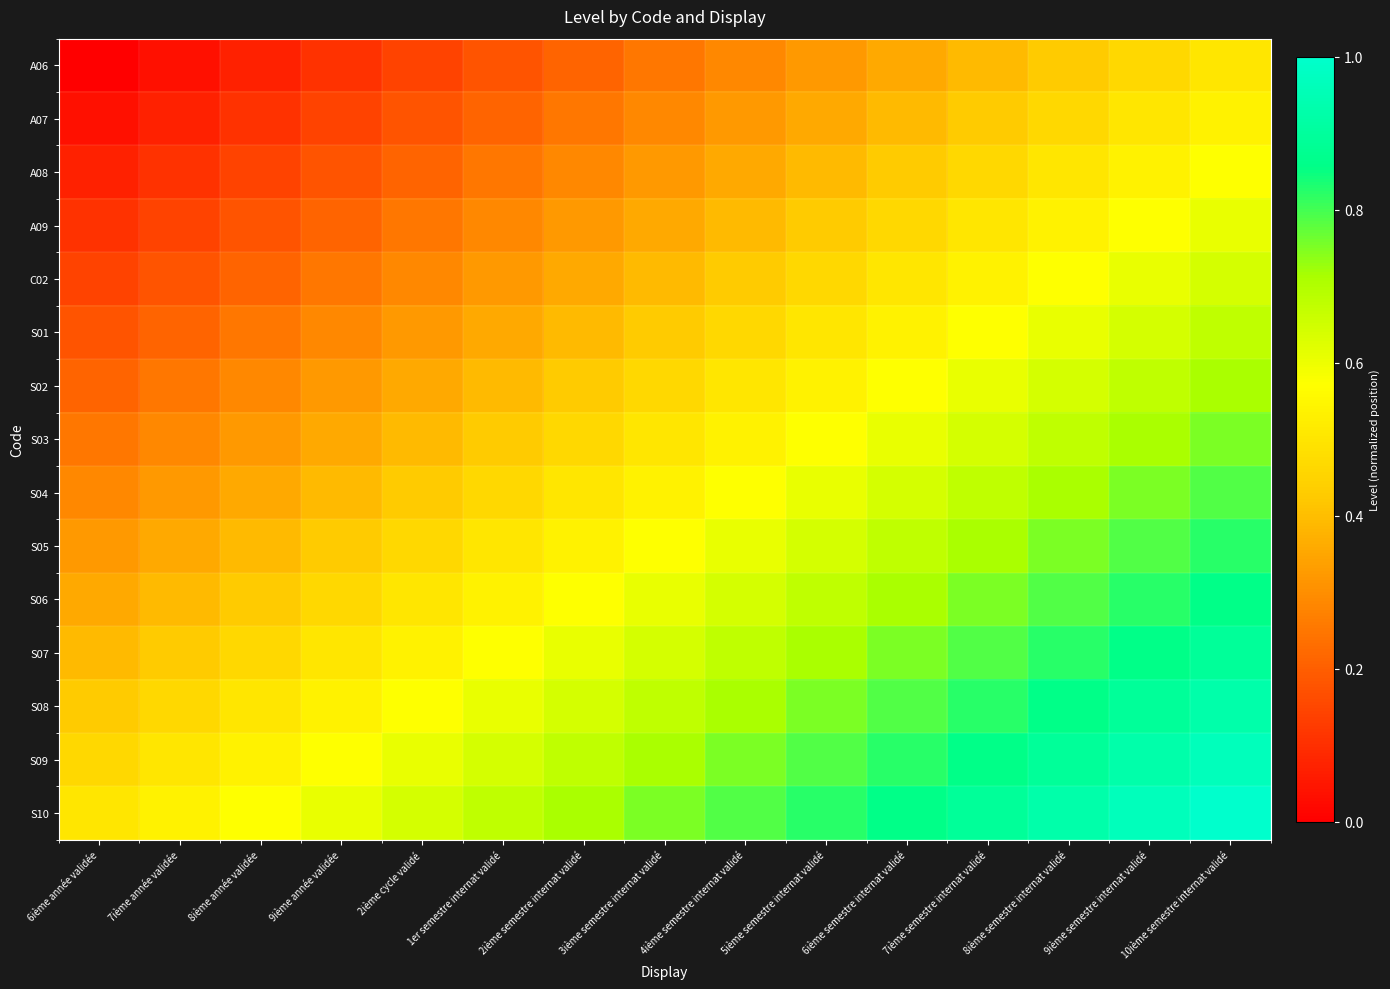

At how many categories does at least one series exceed 0?

15